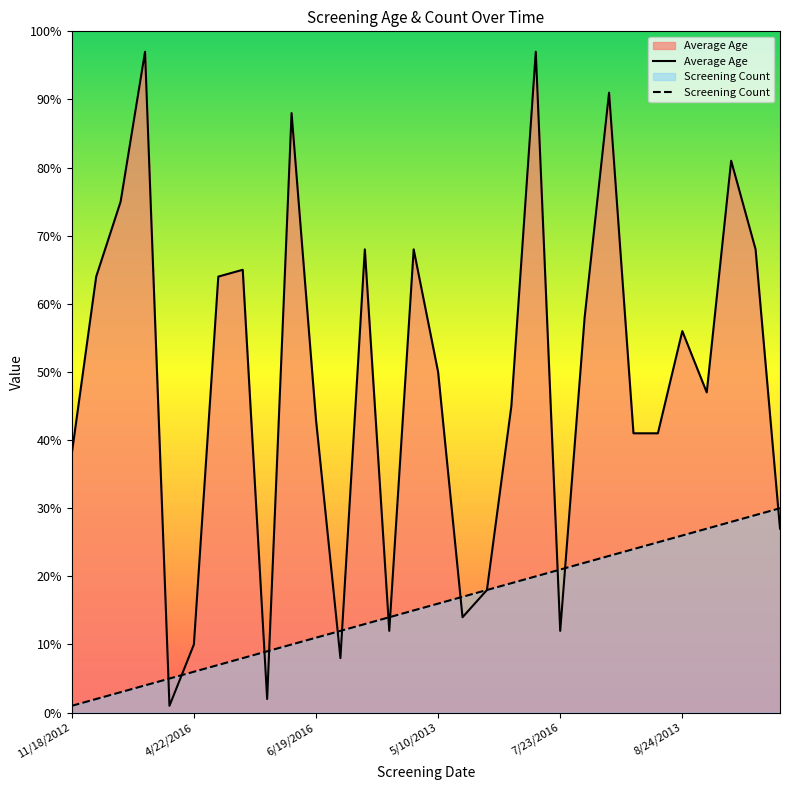

What is the label of the 20th point from the left?

19